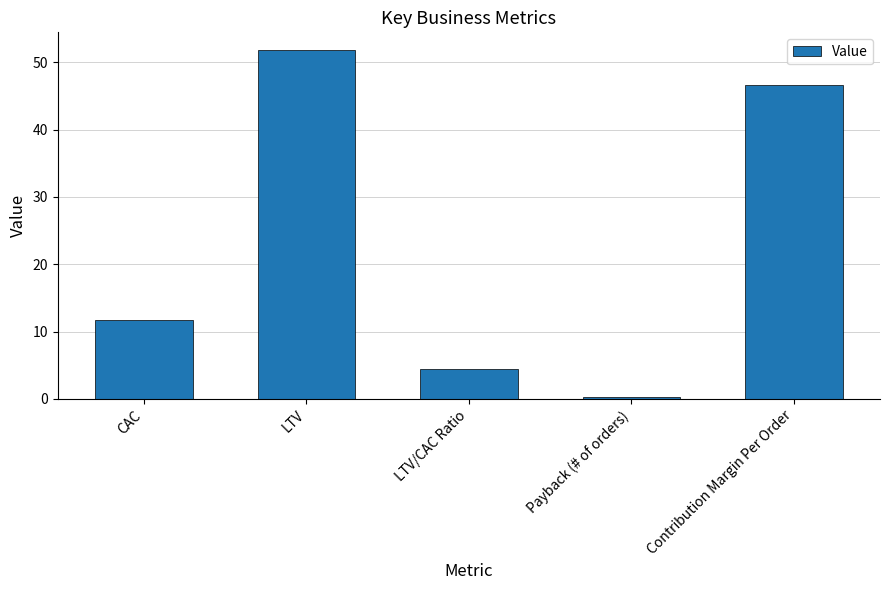

What is the label of the 2nd bar from the right?

Payback (# of orders)